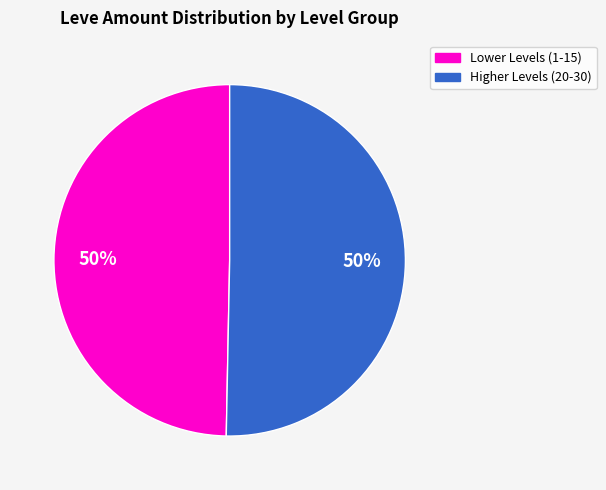

How many segments does this pie chart have?

2